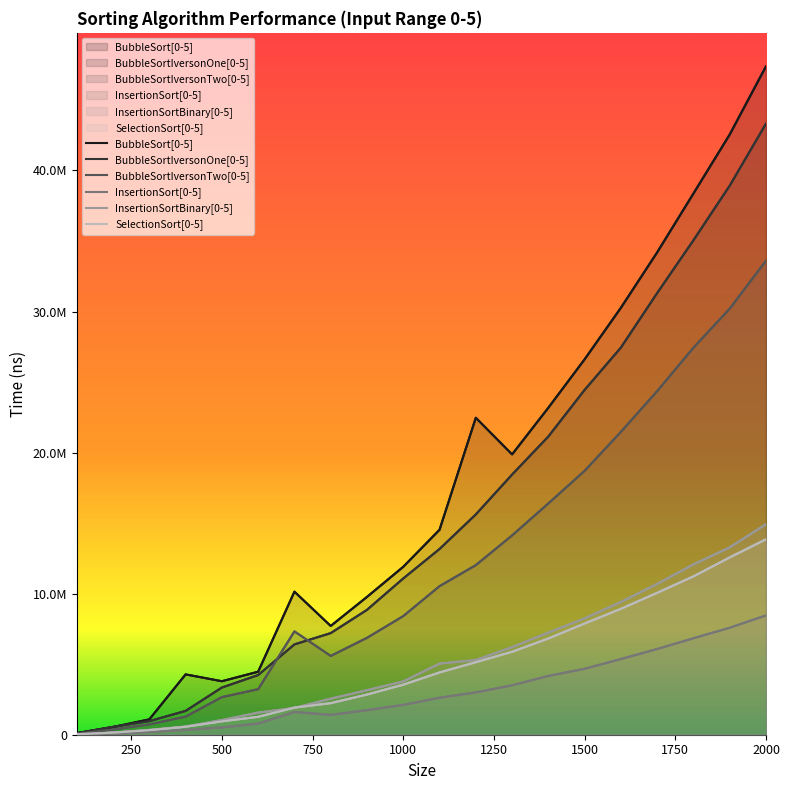

Reading left to right, list all the values displayed in this chart.

BubbleSort[0-5]: 115397	546127	1088034	4277432	3792204	4466781	10142036	7709150	9768940	11903390	14528435	22467571	19871437	23180086	26613790	30266278	34195750	38367469	42549393	47383321
BubbleSortIversonOne[0-5]: 102477	559559	964098	1688702	3345566	4229743	6403284	7202438	8851962	11078015	13165585	15616251	18441399	21140527	24445522	27444809	31310657	35054599	38922921	43319154
BubbleSortIversonTwo[0-5]: 79396	370651	730853	1283878	2665463	3227683	7324260	5586056	6867037	8409372	10530899	12022158	14128442	16396564	18707559	21470703	24360141	27436556	30203071	33602815
InsertionSort[0-5]: 22729	84634	189967	335982	521778	787242	1612895	1407698	1741177	2115156	2621277	2999587	3502647	4166078	4673092	5364912	6076179	6838196	7584730	8458559
InsertionSortBinary[0-5]: 41930	151671	345295	580707	1040284	1567269	1896970	2557090	3155528	3781600	5042113	5295846	6209683	7239657	8243651	9413117	10694186	12073690	13281095	14923317
SelectionSort[0-5]: 38542	145703	323121	566481	949405	1269058	1924087	2239157	2848403	3548739	4413827	5140927	5879149	6821226	7884291	8926335	10058760	11225965	12569633	13853855